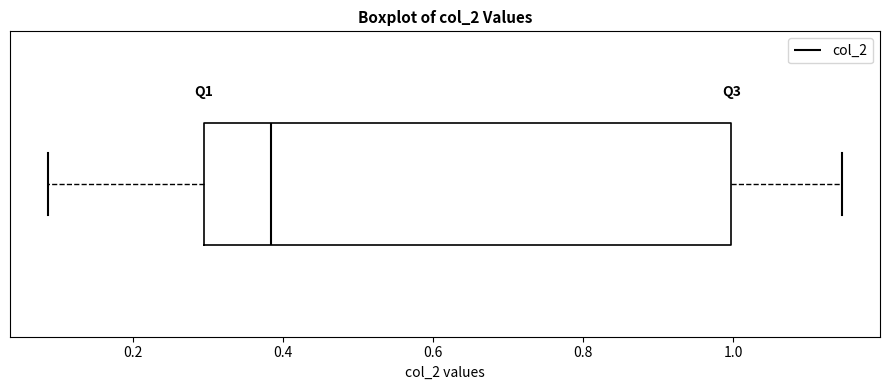

Read this box plot against the x-axis: the position of the median line, the range covered by the box, and the ends of both whiskers. The values are not printed on the chart, so give them approximately, as read against the axis.

median 0.38, box 0.30 to 1.00, whiskers 0.08 to 1.14